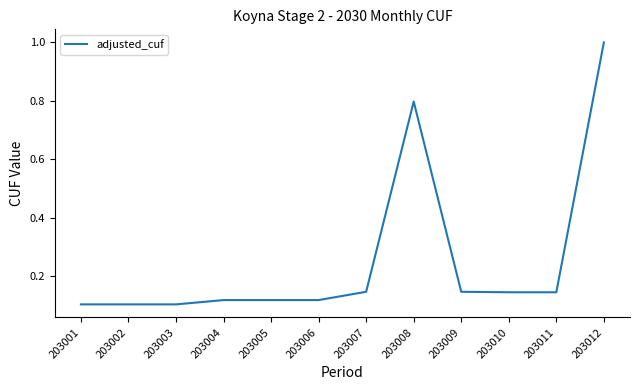

The value at 203001 is 0.1. True or false?

True